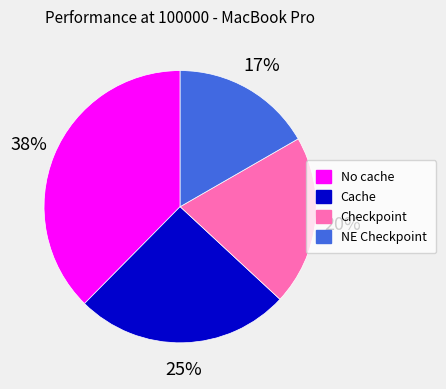

Which has a higher value, NE Checkpoint or Checkpoint?

Checkpoint